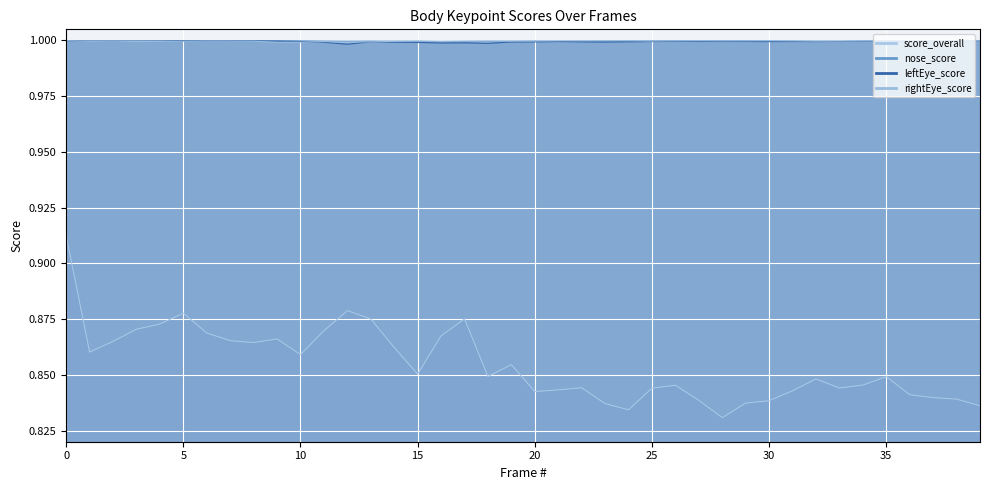

At which category does the chart reach its peak across all series?

23